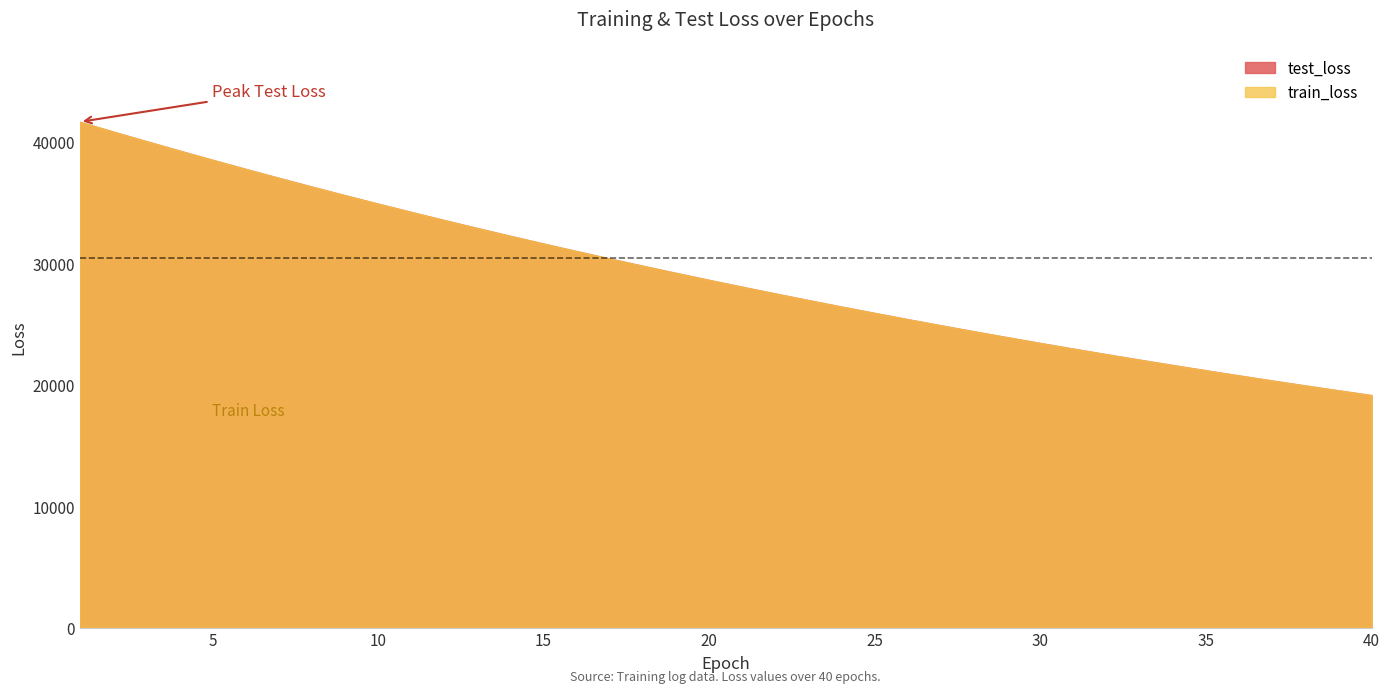

Where do train_loss and test_loss first cross each other?

5 and 6